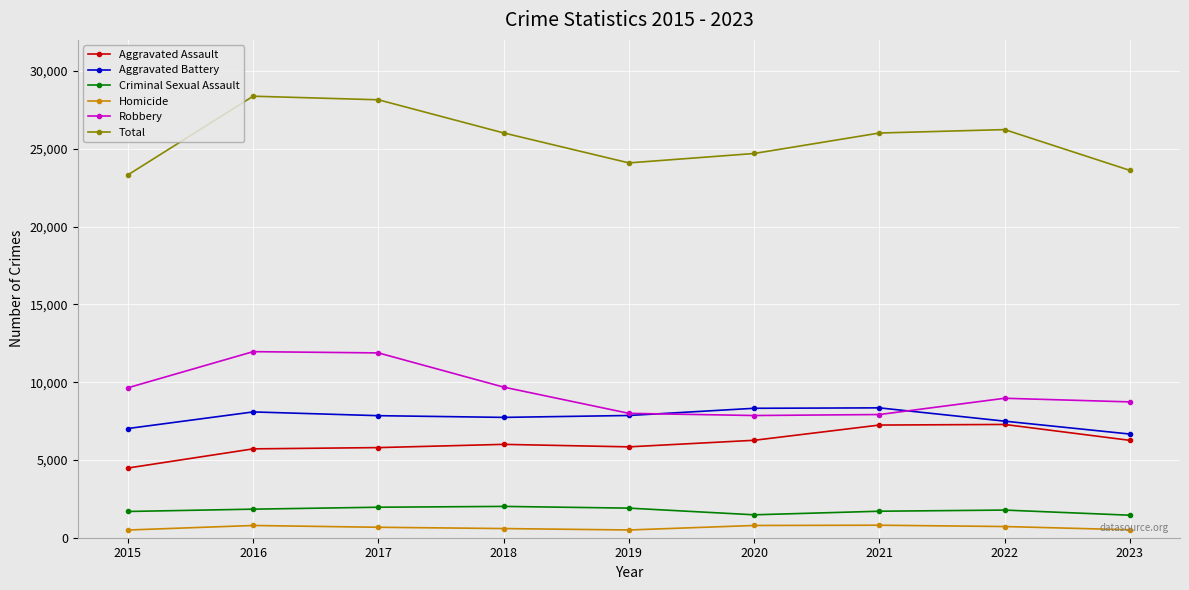

What is the value of the Aggravated Battery point at the 3rd from the left?

7845